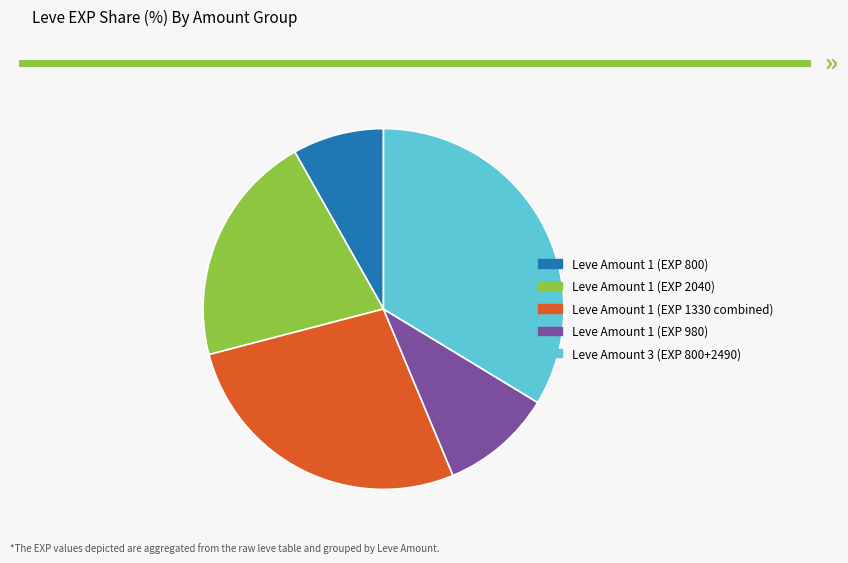

Is there a majority slice in this chart?

No